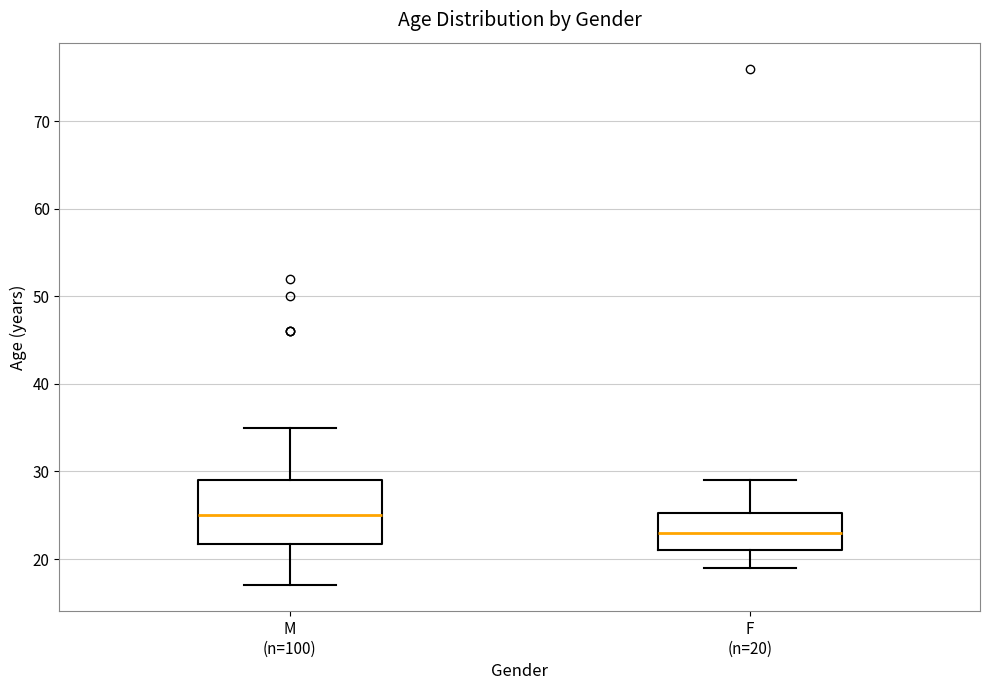

Reading left to right, read every box against the y-axis: the position of its median line, the range the box covers, and the ends of its whiskers. The values are not printed on the chart, so give them approximately, as read against the axis.

M (n=100): median 25, box 22 to 29, whiskers 17 to 35
F (n=20): median 23, box 21 to 25, whiskers 19 to 29